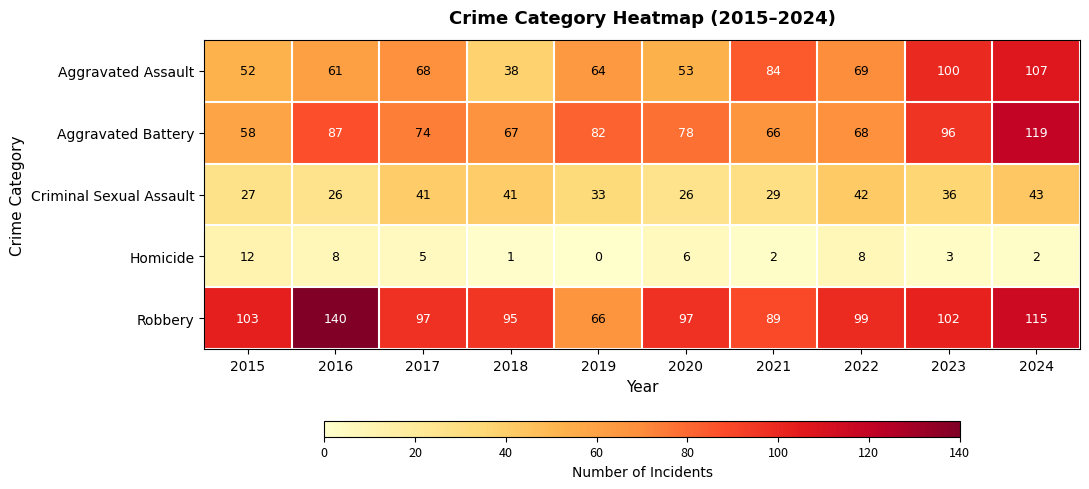

What is the greatest value displayed?

140